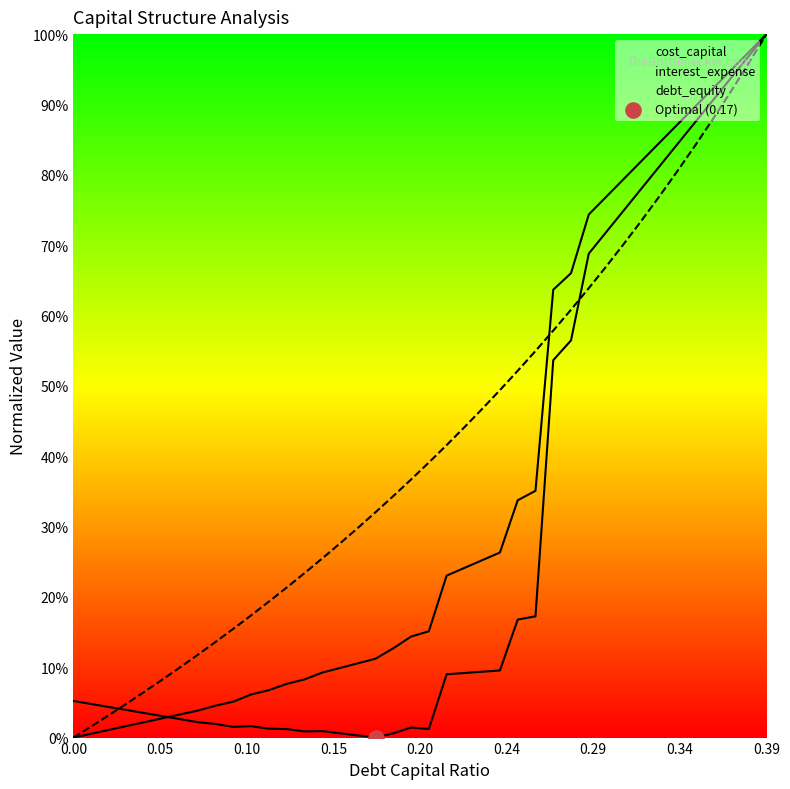

What is the total value across all series at 10?

0.3